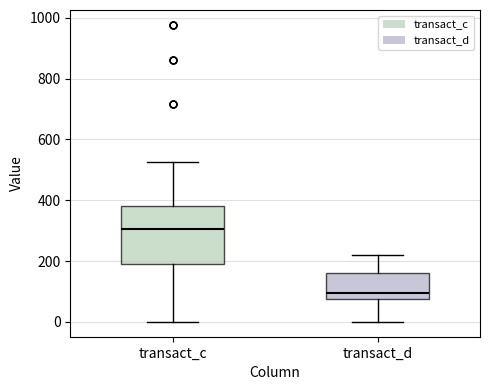

Reading left to right, transcribe this box plot: for each box, give where its median line is, the range the box spans, and where its two whiskers end, as read against the y-axis. The values are not printed on the chart, so give them approximately, as read against the axis.

transact_c: median 300, box 200 to 380, whiskers 0 to 520
transact_d: median 100, box 80 to 160, whiskers 0 to 220